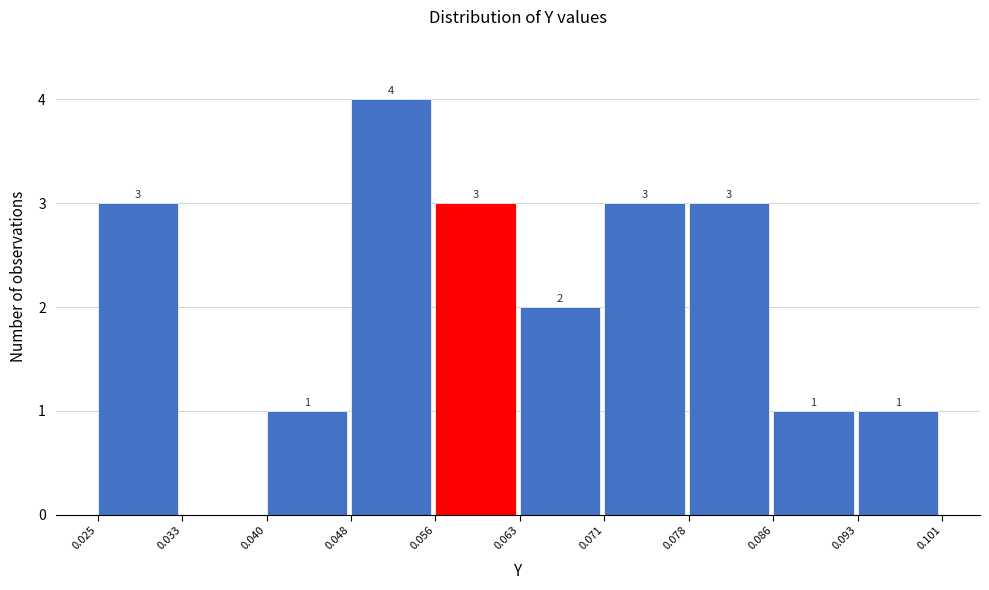

Which range on the x-axis has the tallest bar?

0.048 to 0.056